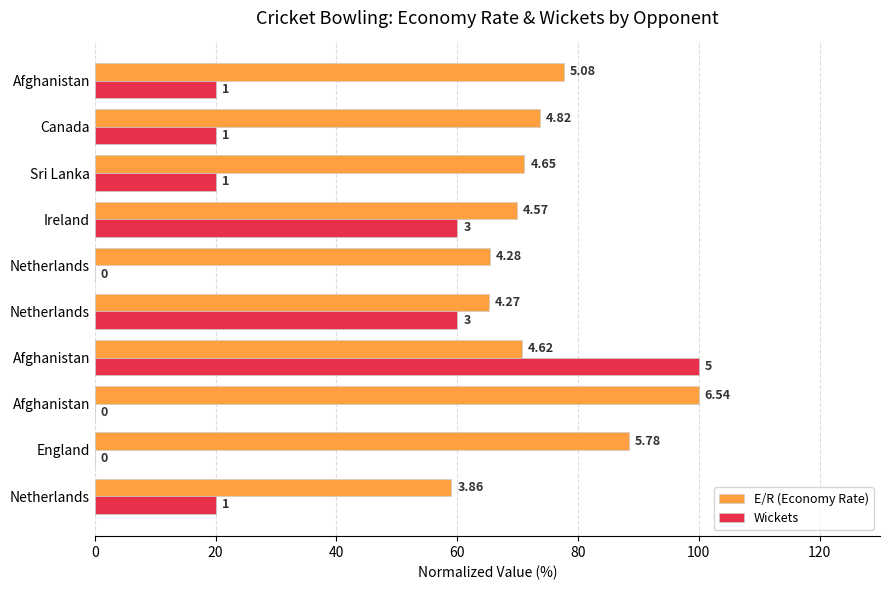

What are all the series names shown in the legend?

E/R (Economy Rate), Wickets